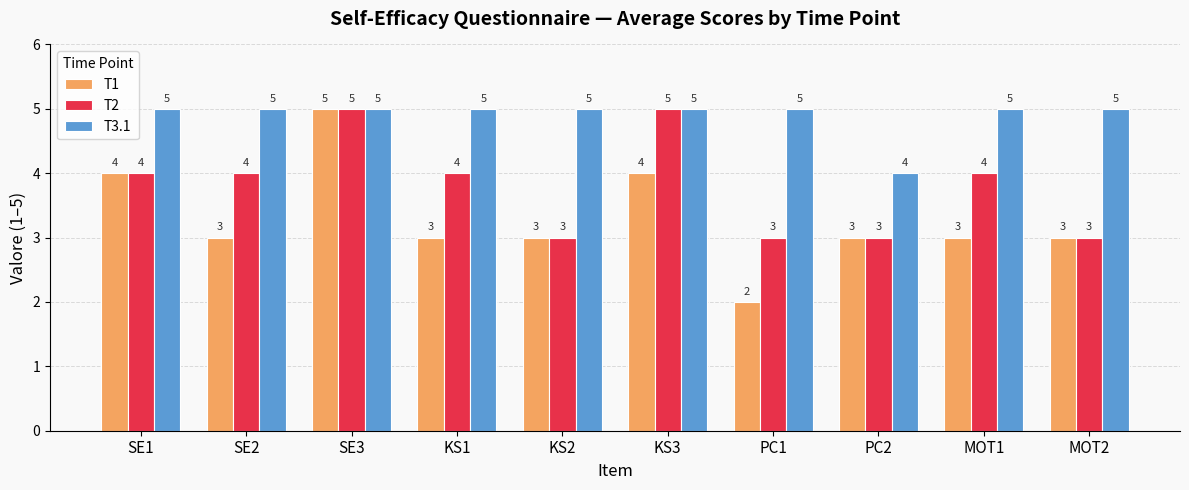

The value of T3.1 at PC1 is 5. True or false?

True